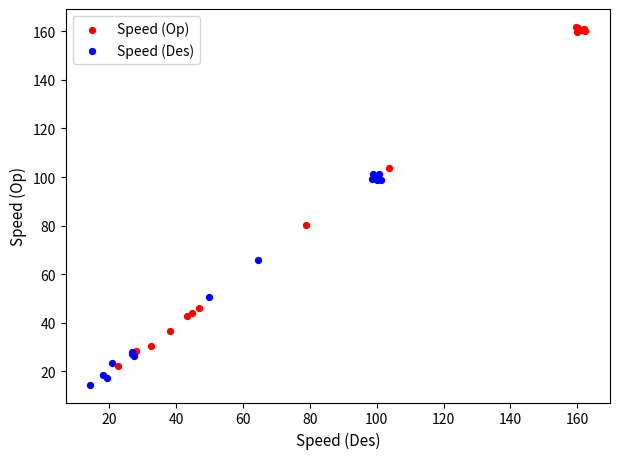

Which series reaches the minimum Y coordinate?

Speed (Des)